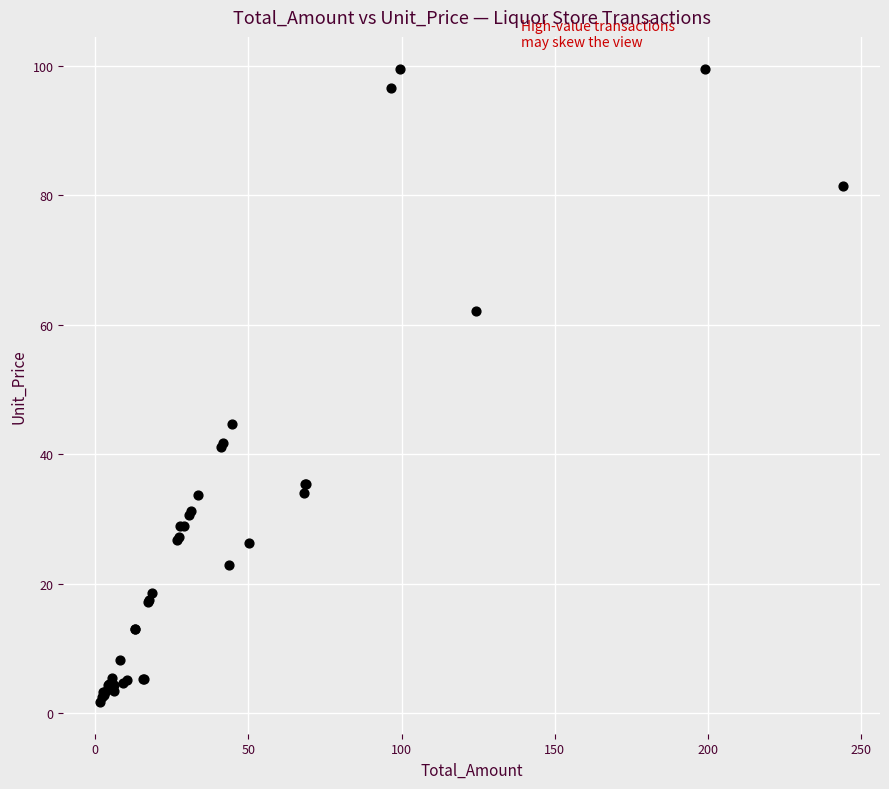

What Y value in the scatter plot is closest to 50?

44.7